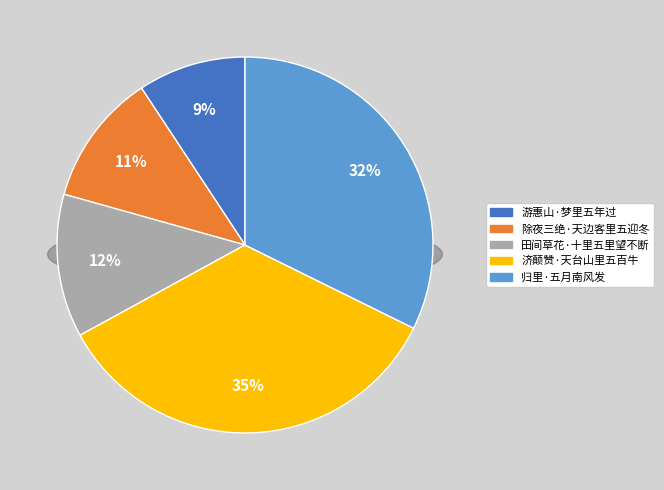

What percentage is NOT represented by 游惠山·梦里五年过?

90.7%